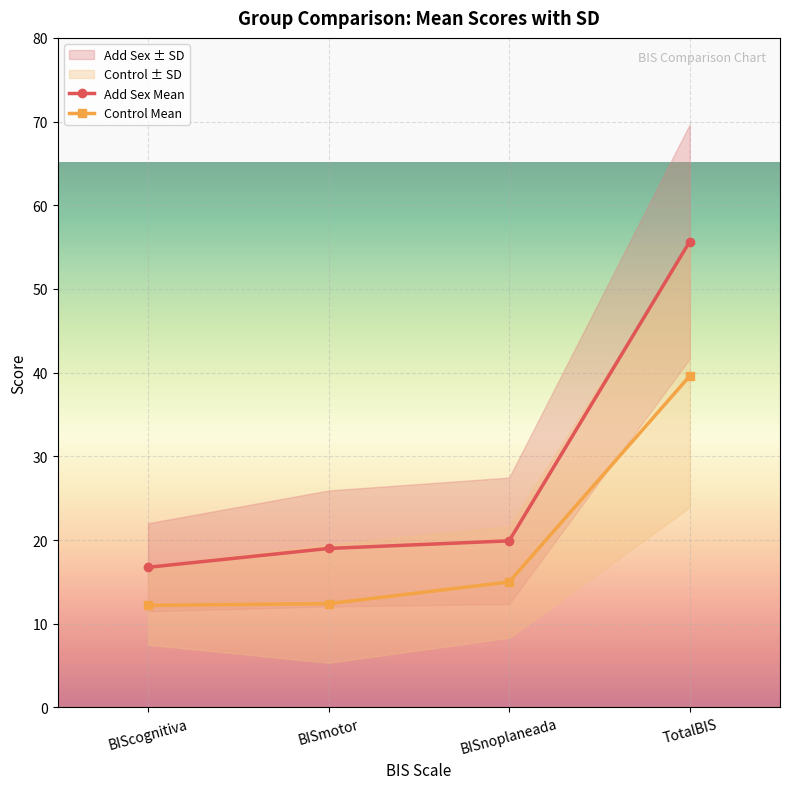

What is the spread (max minus min) of values at BISmotor?

6.6